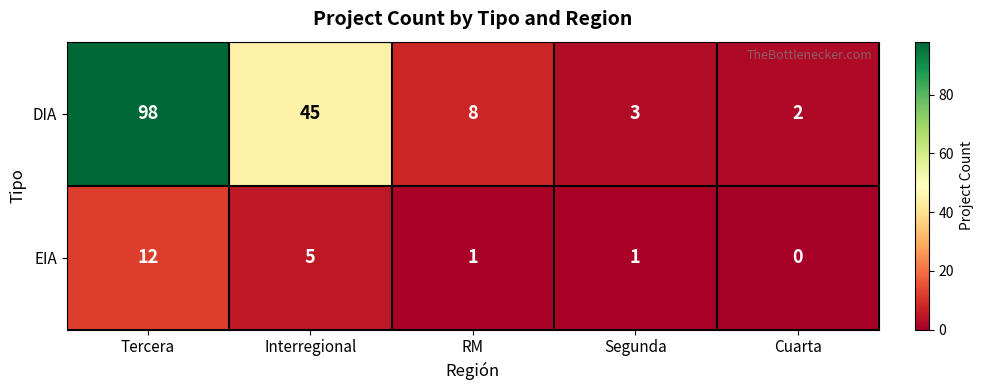

Between Tercera and RM, which series saw the biggest shift?

DIA